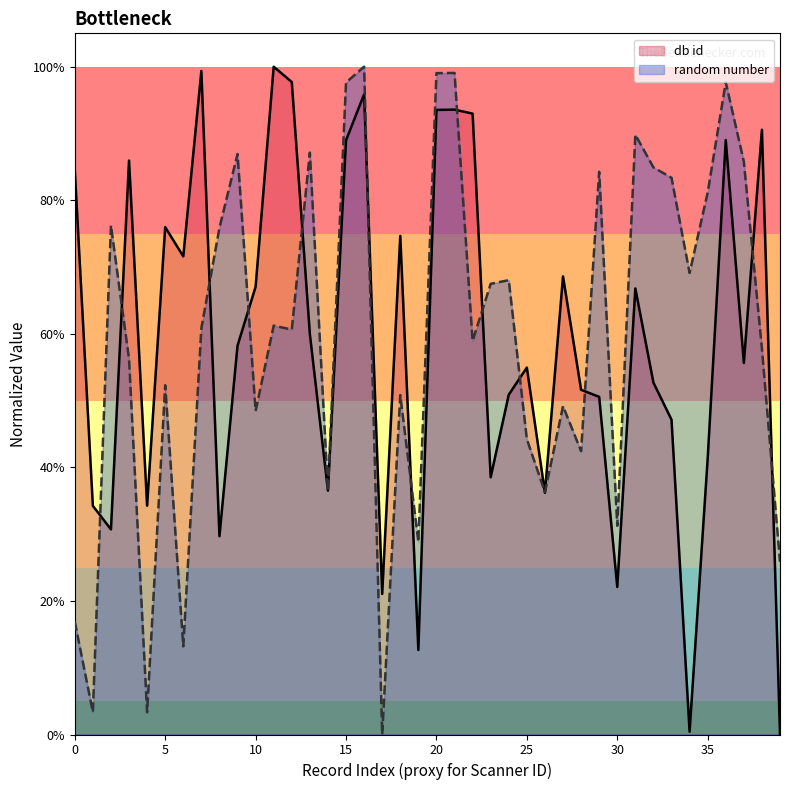

Rank the series at 8 from lowest to highest value.

db id, random number